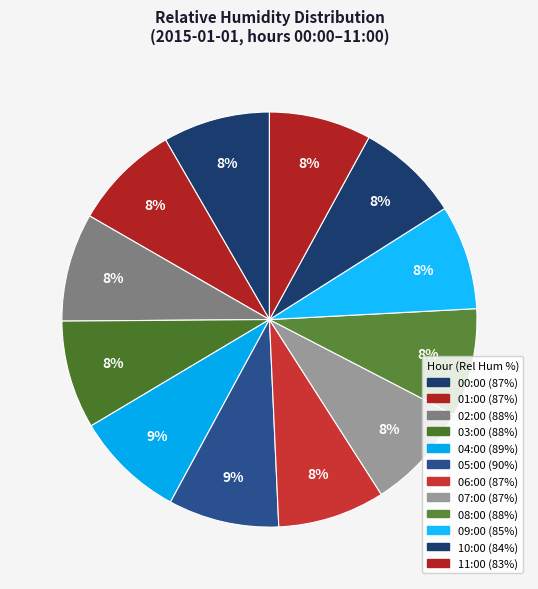

Count the number of slices in the pie.

12